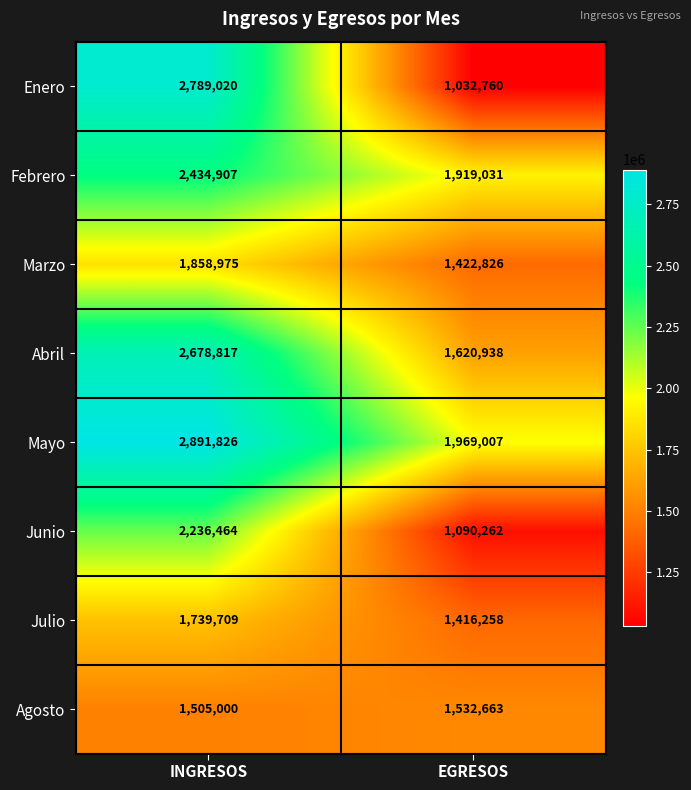

What is the difference between the maximum and minimum values in the Mayo series?

922819